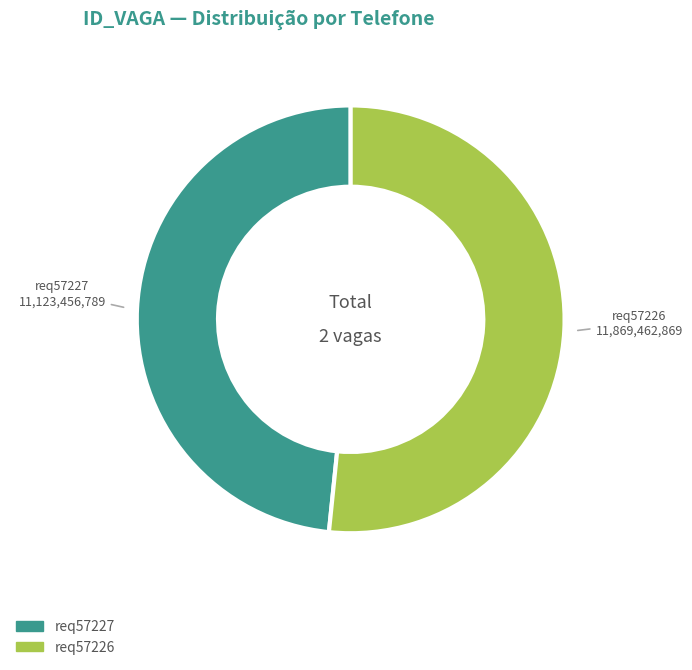

The req57227 slice represents 48% of the pie. True or false?

True